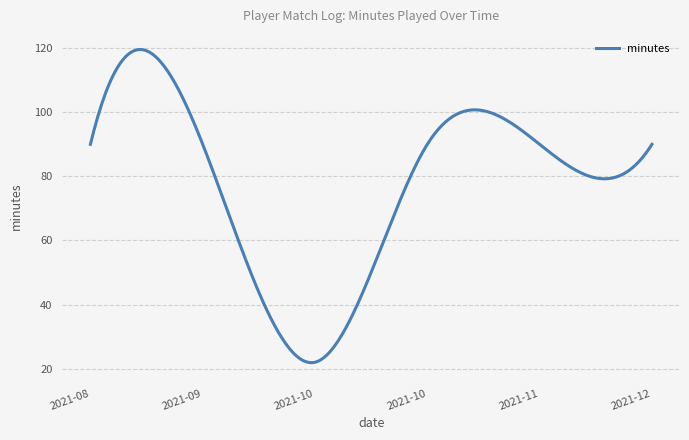

How many lines are shown in the chart?

1